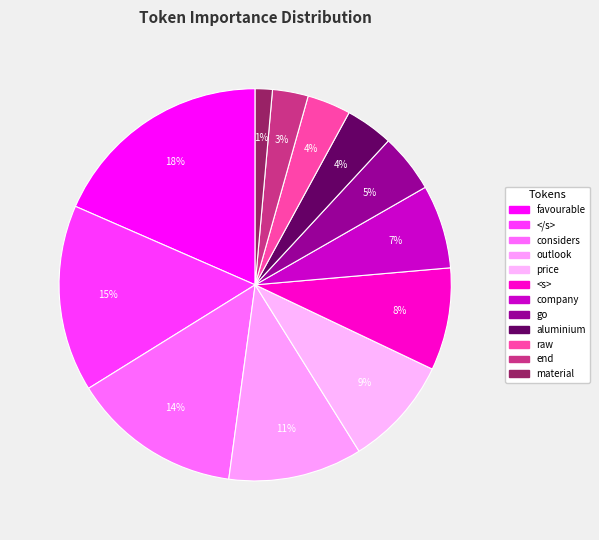

How many segments does this pie chart have?

12